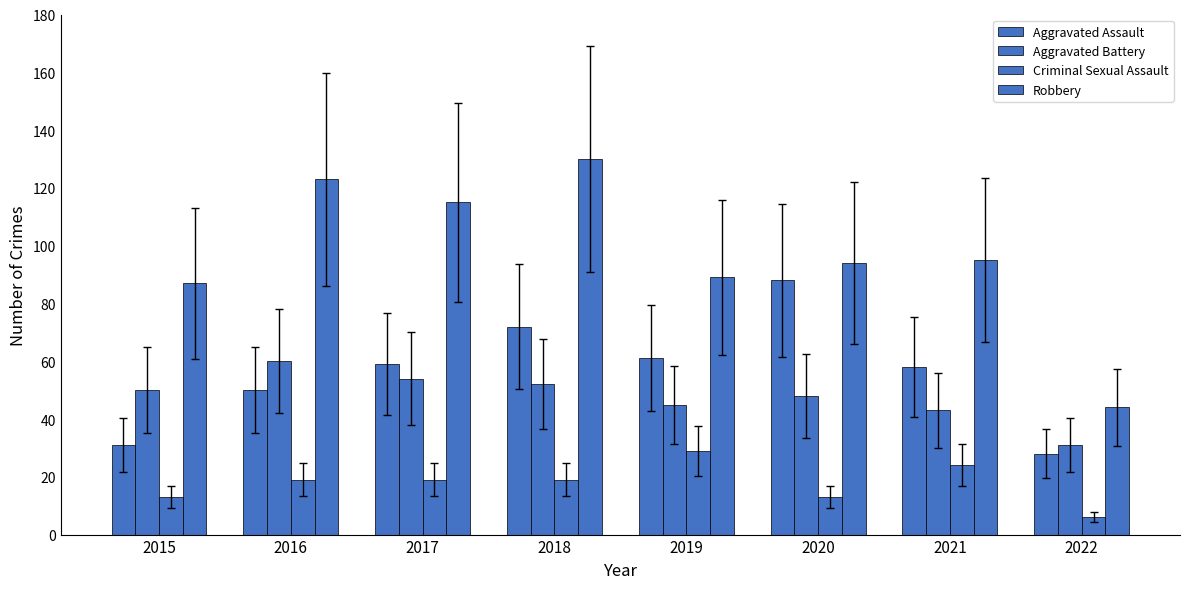

How many distinct data groups are displayed?

4